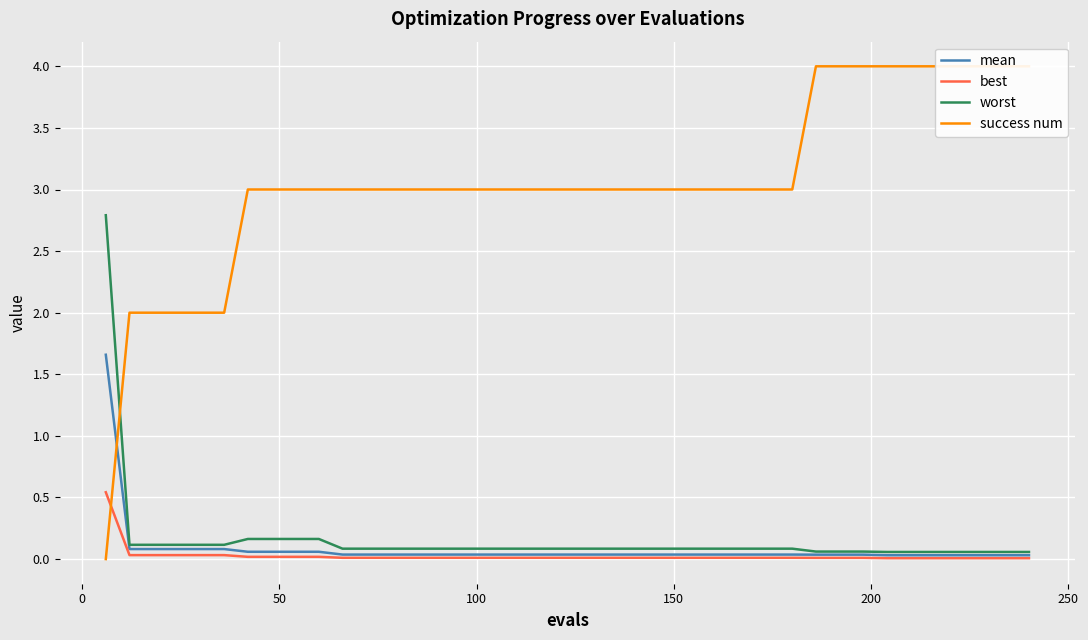

Which series ends up on top after the final intersection of mean and success num?

success num